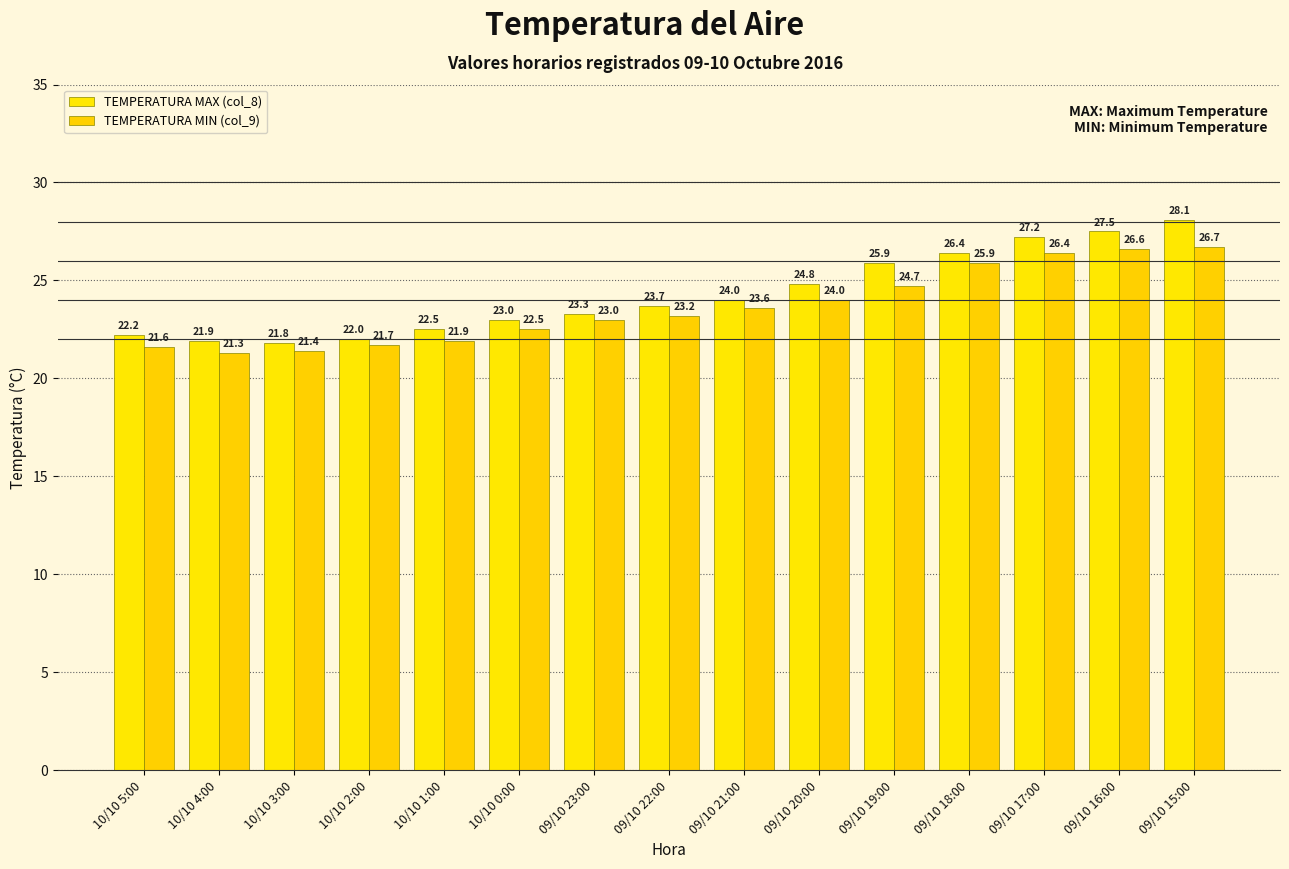

What is the total value across all series at 09/10 16:00?

54.1